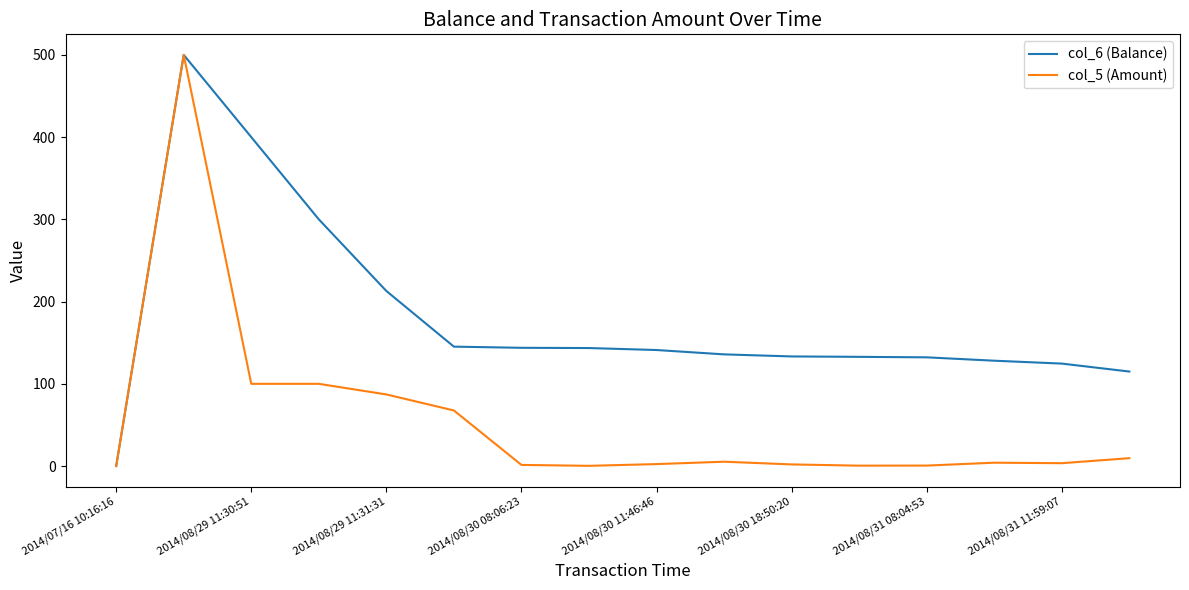

What is the difference between the maximum and minimum values in the col_5 (Amount) series?

500.0